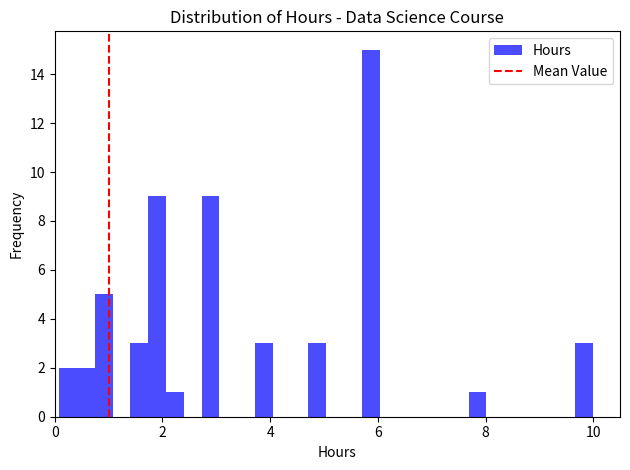

Around what value on the x-axis is the tallest bar? Give the approximate position of its centre, as read against the axis.

5.8